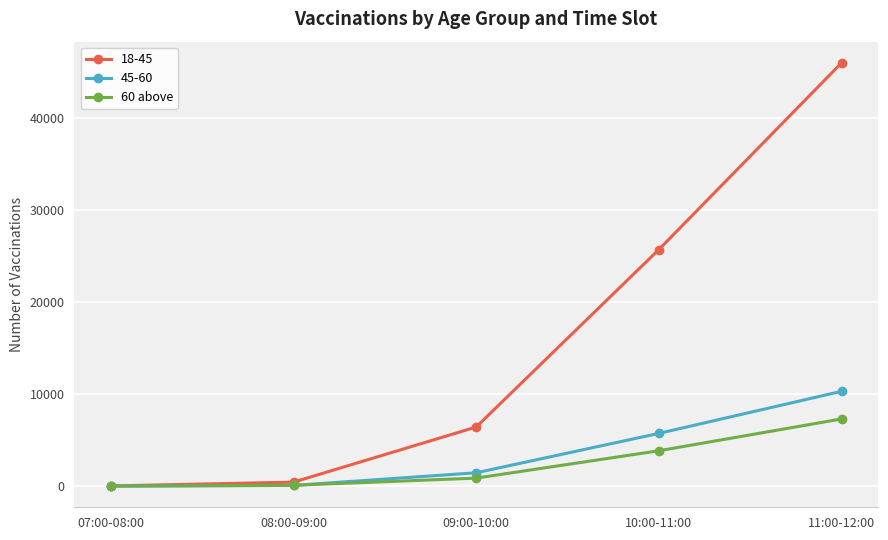

Which series has the widest spread of values?

18-45